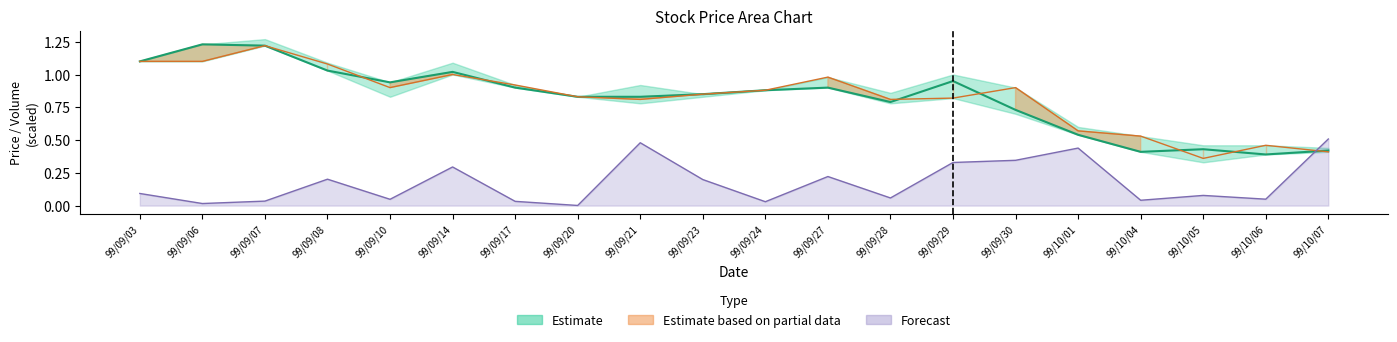

Reading left to right, extract all data points from this chart.

Volume: 0.1	0.0	0.0	0.2	0.0	0.3	0.0	0.0	0.5	0.2	0.0	0.2	0.1	0.3	0.3	0.4	0.0	0.1	0.0	0.5
Open: 1.1	1.1	1.2	1.1	0.9	1.0	0.9	0.8	0.8	0.8	0.9	1.0	0.8	0.8	0.9	0.6	0.5	0.4	0.5	0.4
High: 1.1	1.2	1.2	1.0	0.9	1.0	0.9	0.8	0.8	0.8	0.9	0.9	0.8	0.9	0.7	0.5	0.4	0.4	0.4	0.4